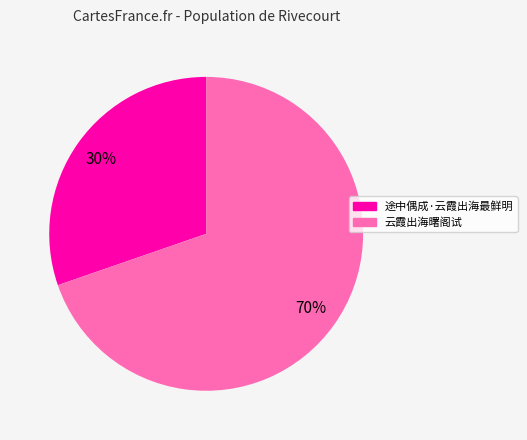

Between 途中偶成·云霞出海最鲜明 and 云霞出海曙阁试, which is larger?

云霞出海曙阁试